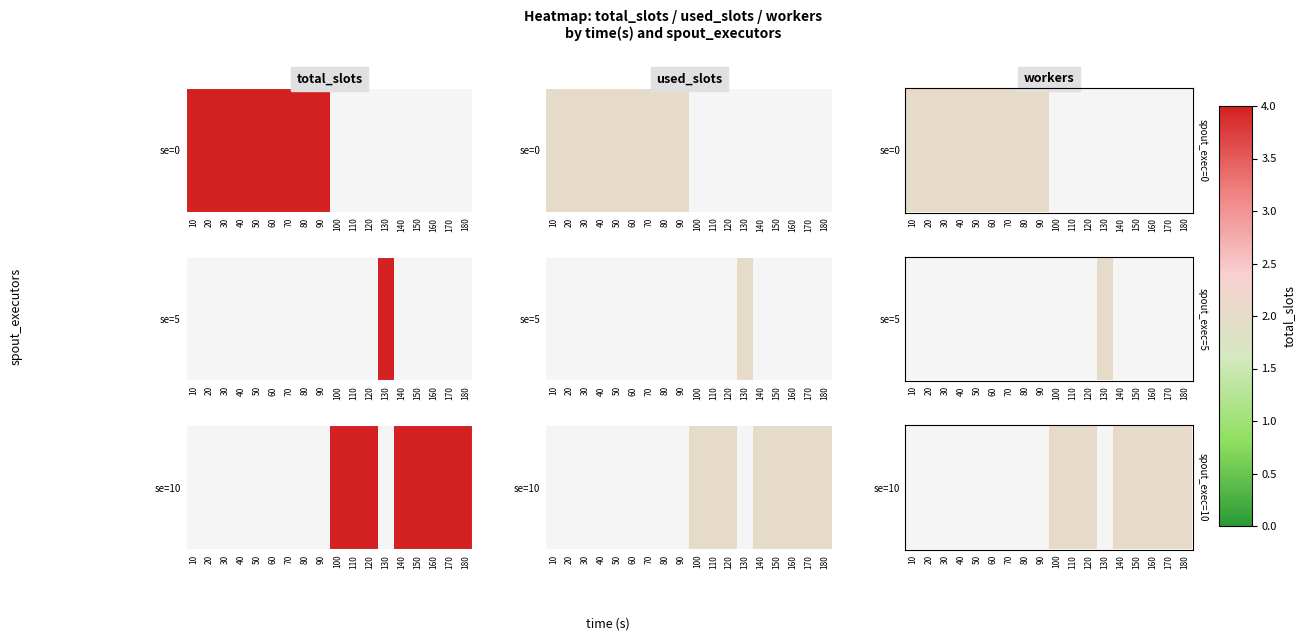

Read the value at 170.

2.0